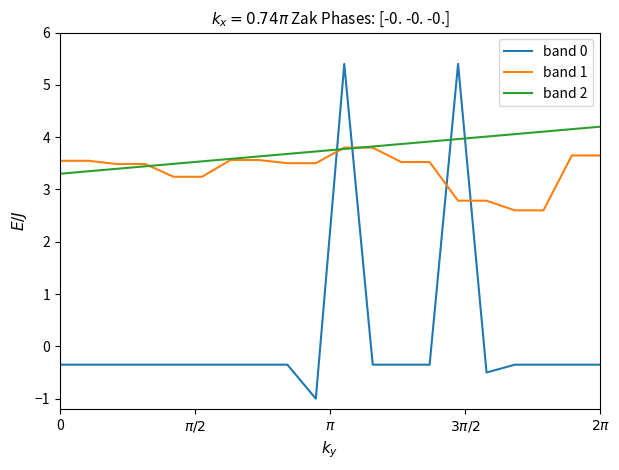

Which series has the largest range (max minus min)?

band 0